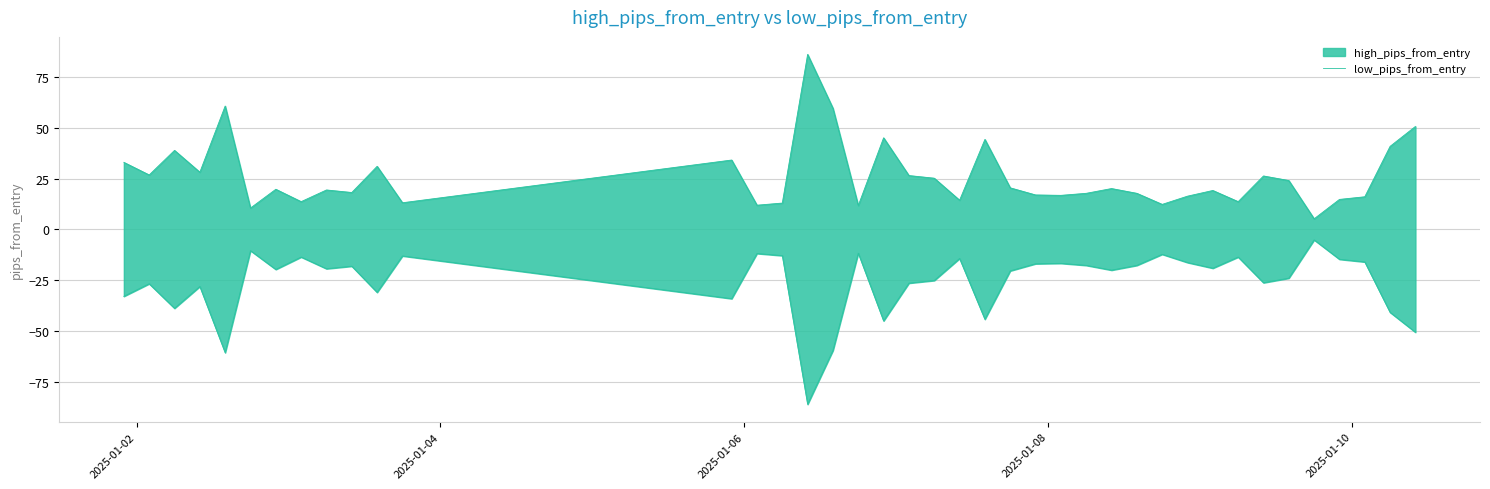

How many interior local valleys (lower than both neighbors) does the data have?

13